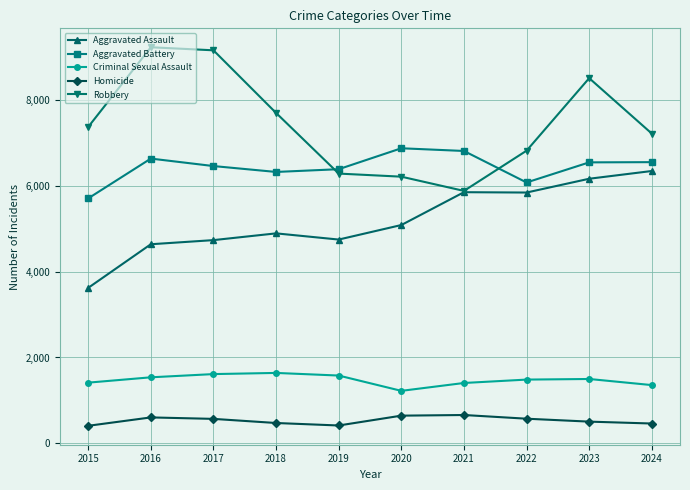

The Homicide series shows 1086 at 2021. True or false?

False